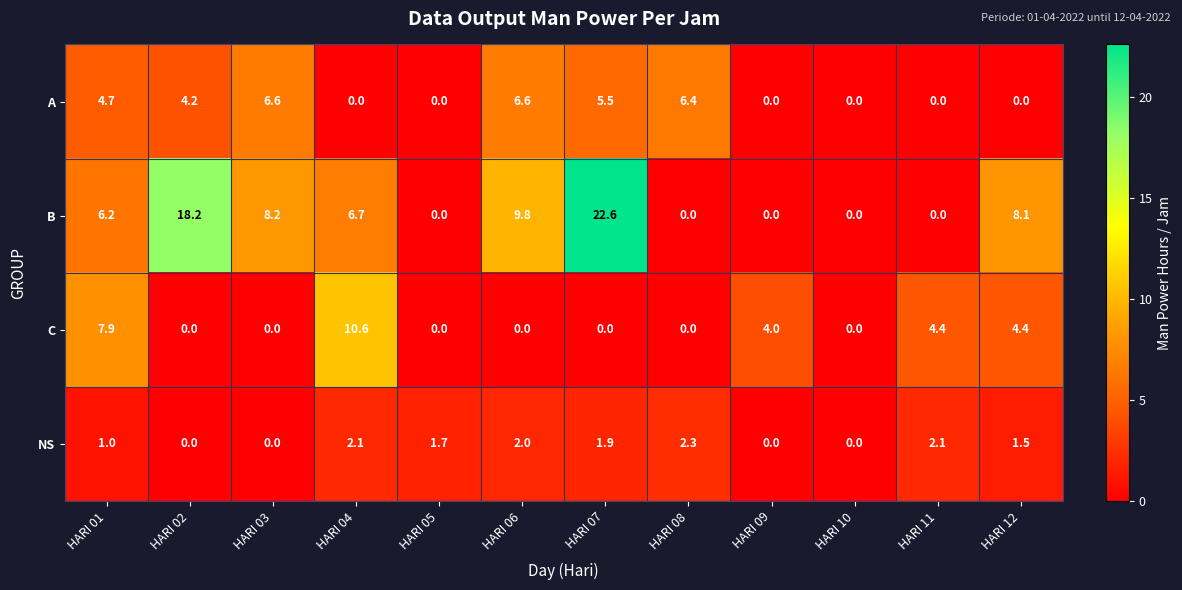

What is the average value of the A series?

2.8